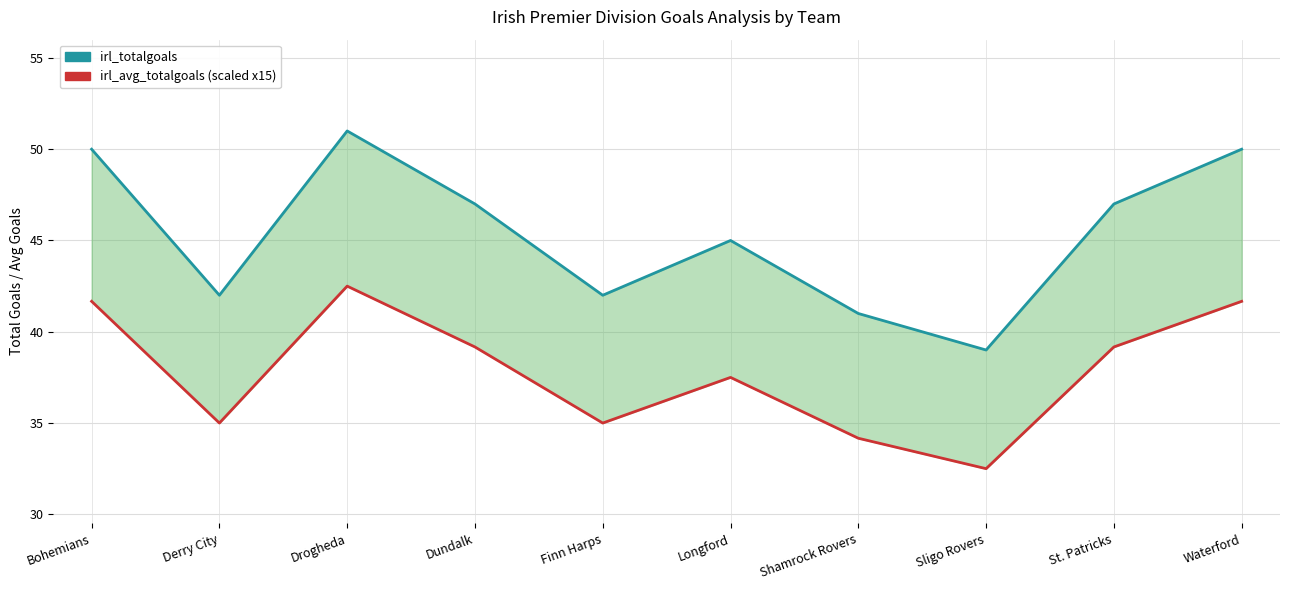

Is the value of irl_avg_totalgoals (scaled x15) at Dundalk greater than the value of irl_totalgoals at Dundalk?

No